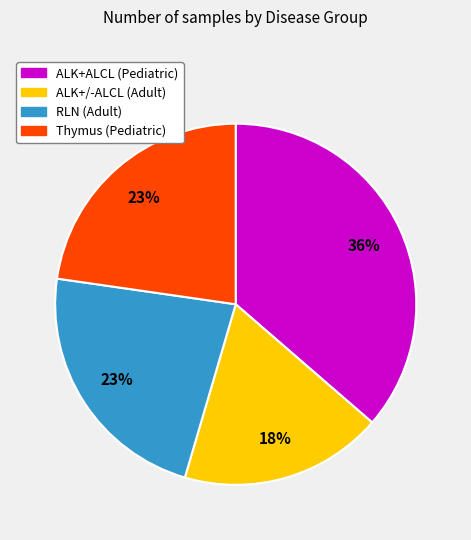

Is there any slice that represents more than half of the pie?

No